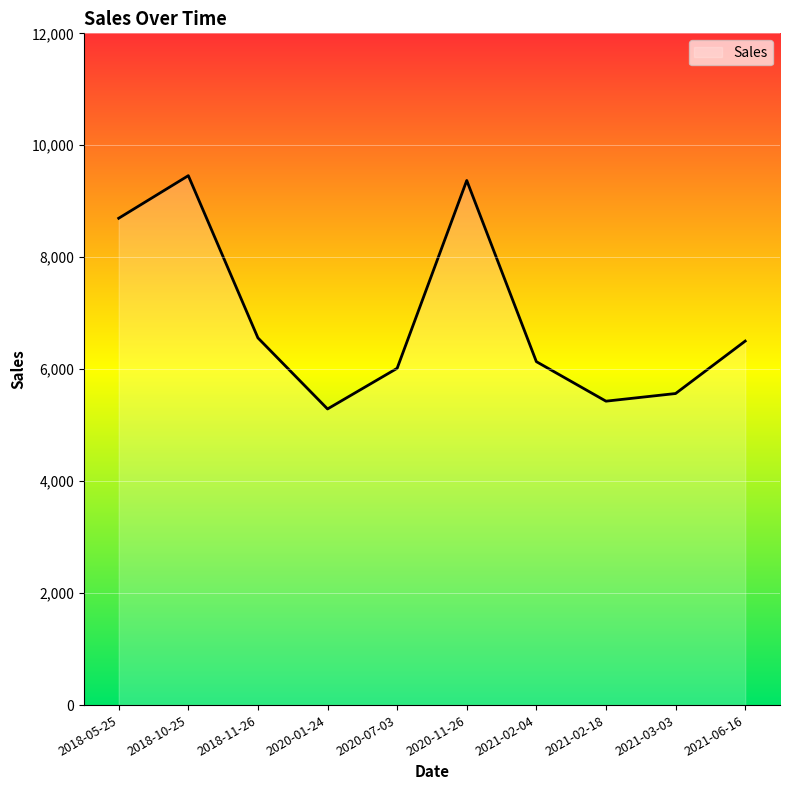

What is the approximate value at 2021-02-18?

5429.1